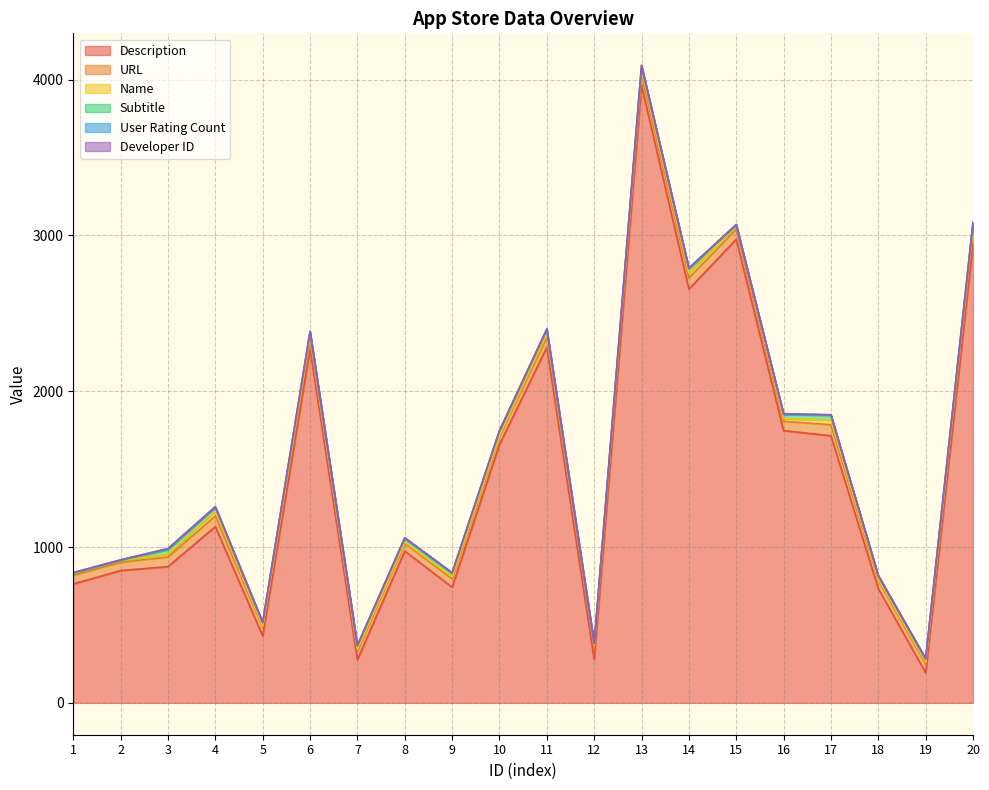

Between which two adjacent categories do Subtitle and Developer ID first intersect?

2 and 3